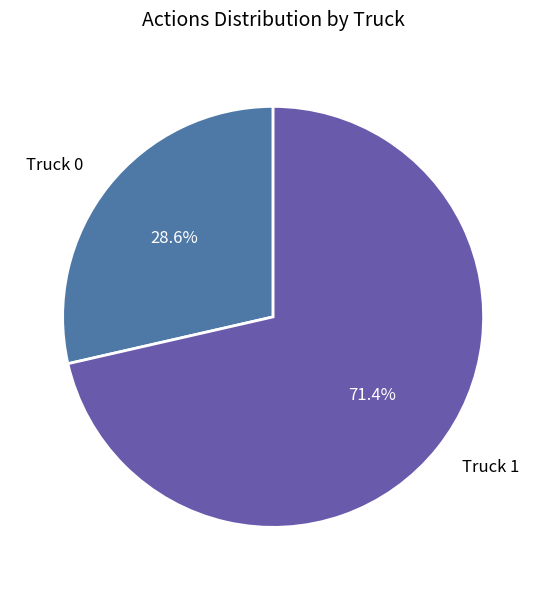

Count the number of slices in the pie.

2